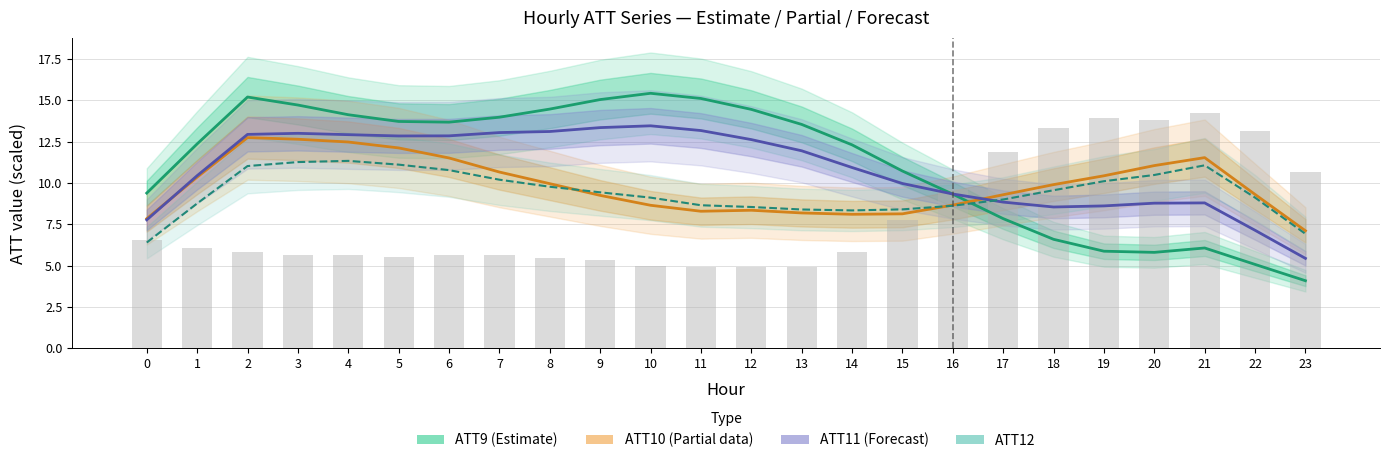

What is the approximate value of ATT9 (Estimate) at 18?

6.6